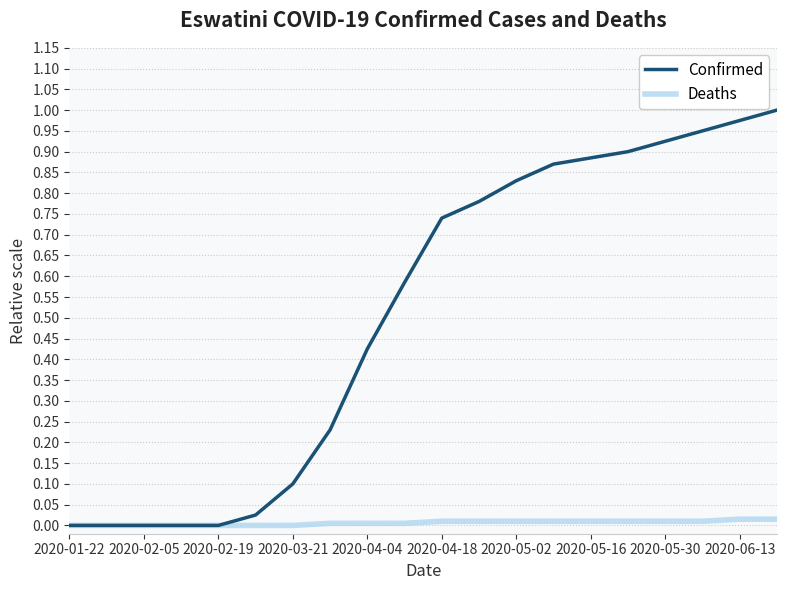

Which series has the largest range (max minus min)?

Confirmed